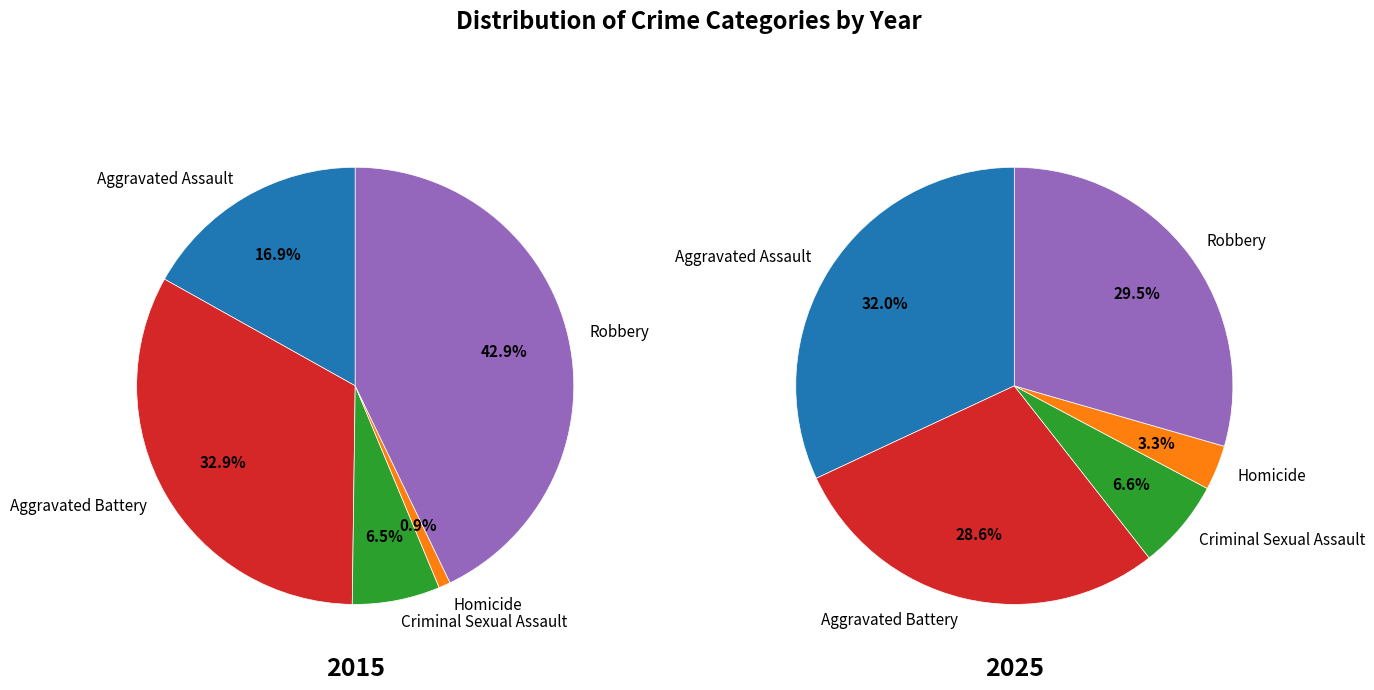

To the nearest percent, what portion does Criminal Sexual Assault represent?

7%